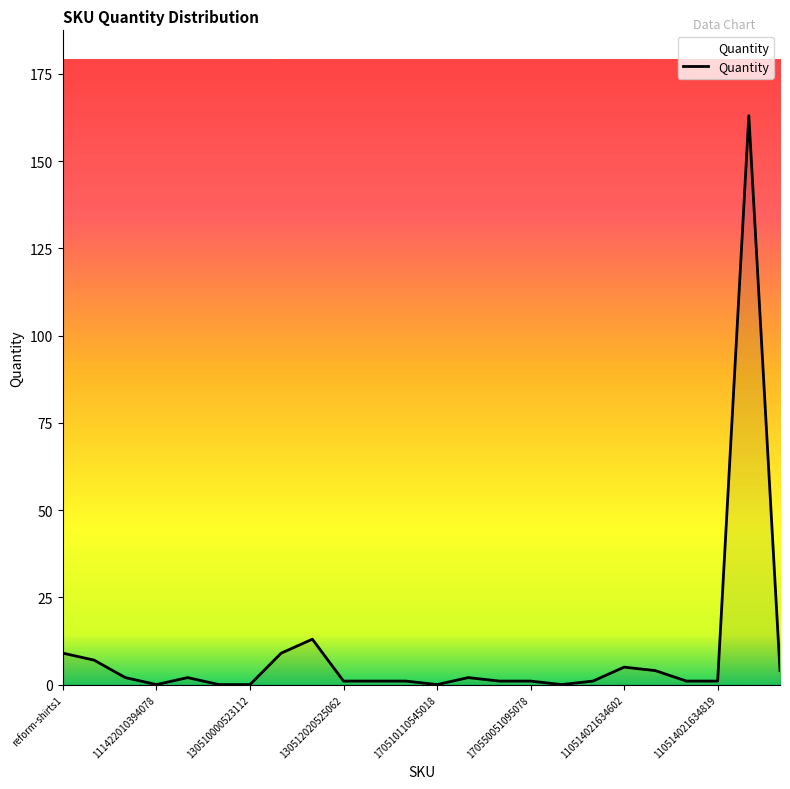

What is the maximum value shown in the chart?

163